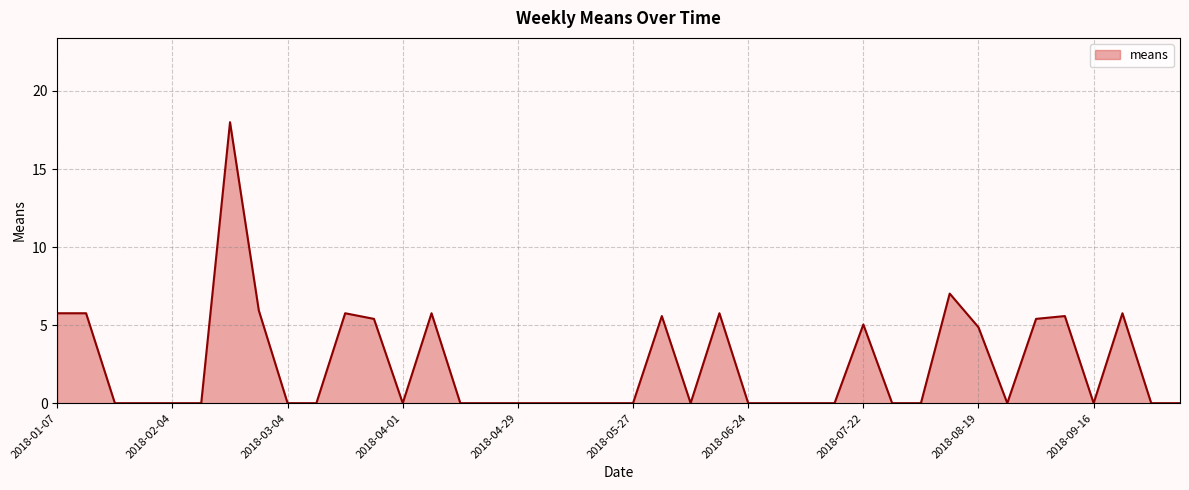

What is the maximum value shown in the chart?

18.0